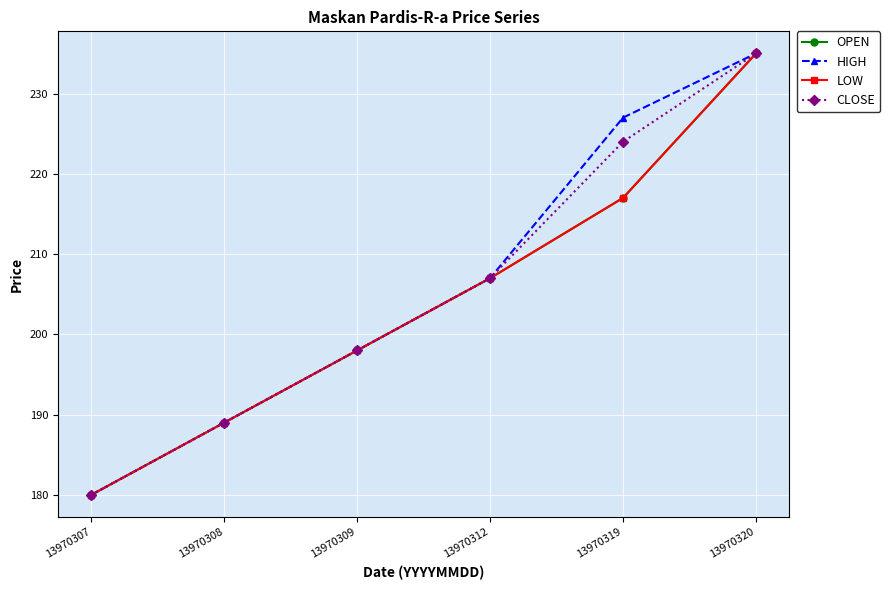

What is the value of the LOW point at the 1st from the left?

180